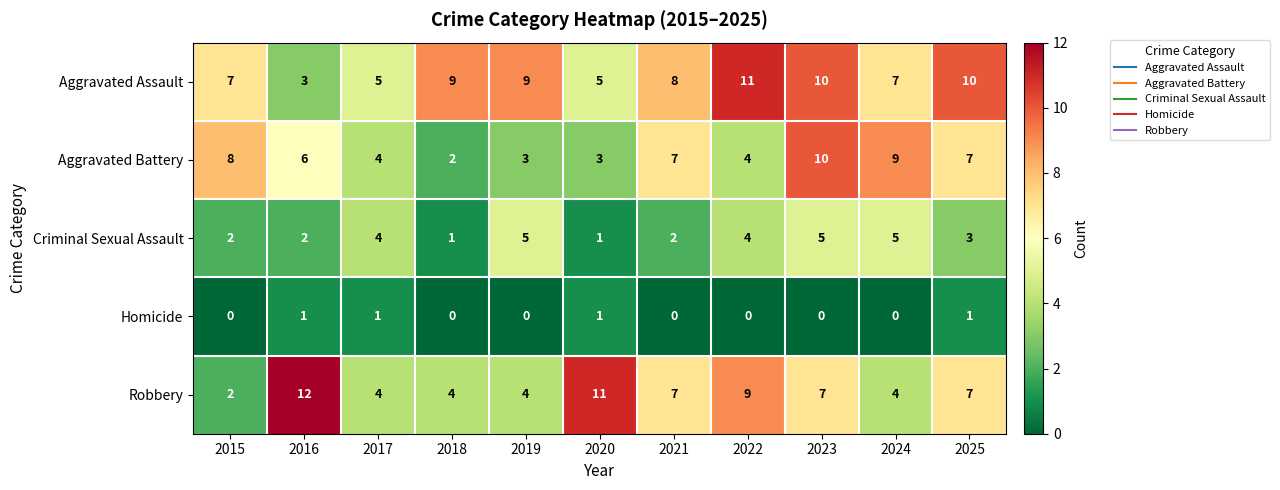

What is the difference between the maximum and minimum values in the Aggravated Assault series?

8